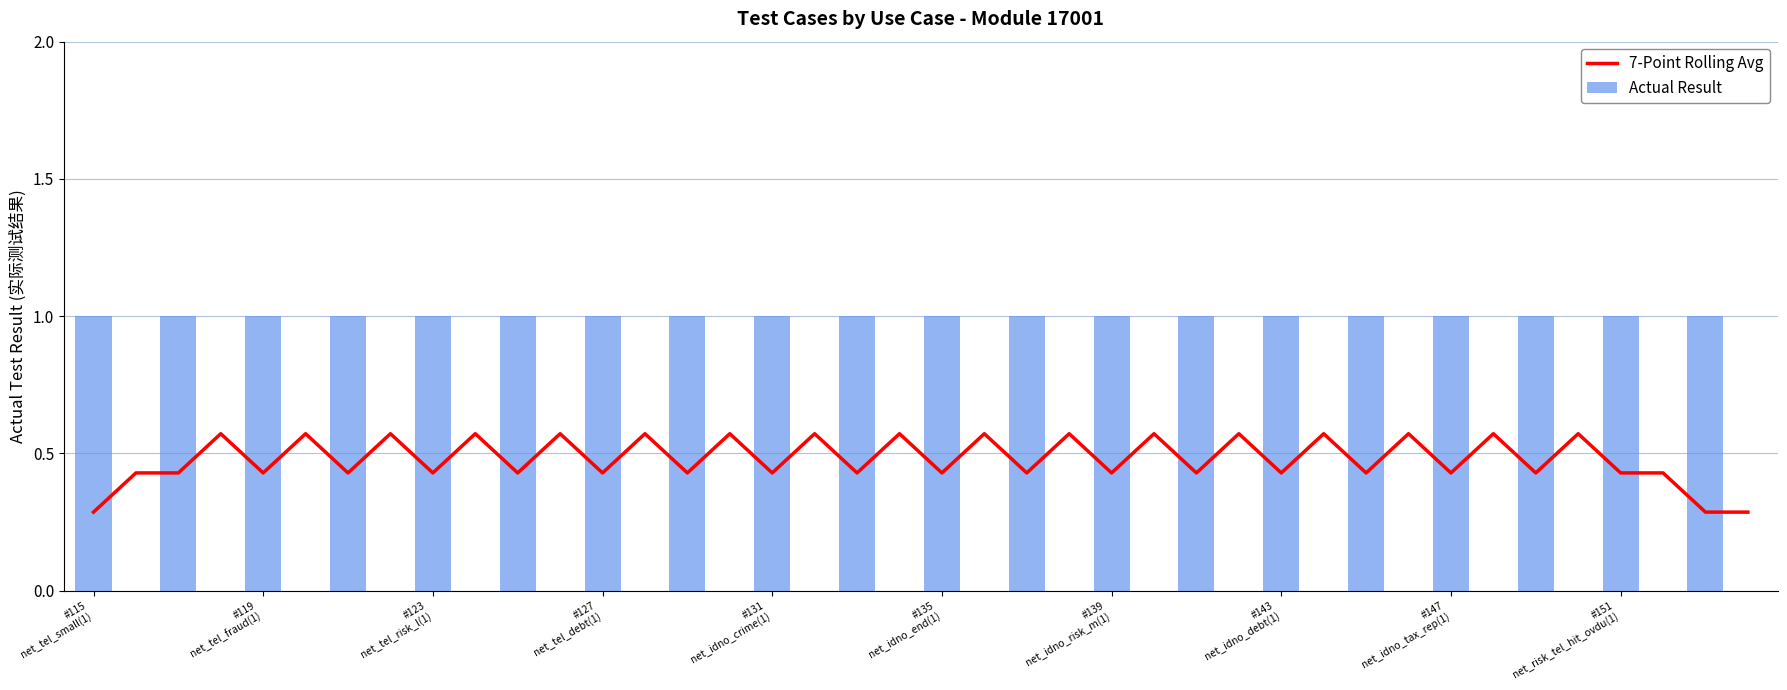

How many Actual Result values are between 0 and 1?

40